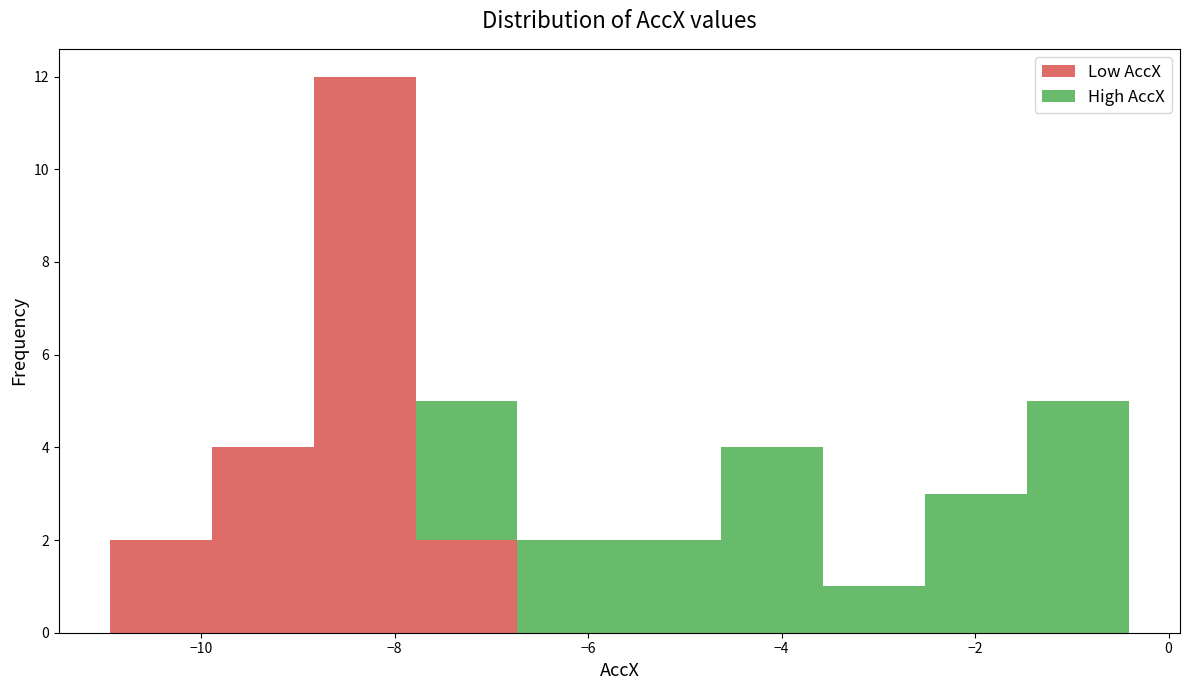

Which range on the x-axis has the tallest stacked bar (by total height)?

-8.8 to -7.8